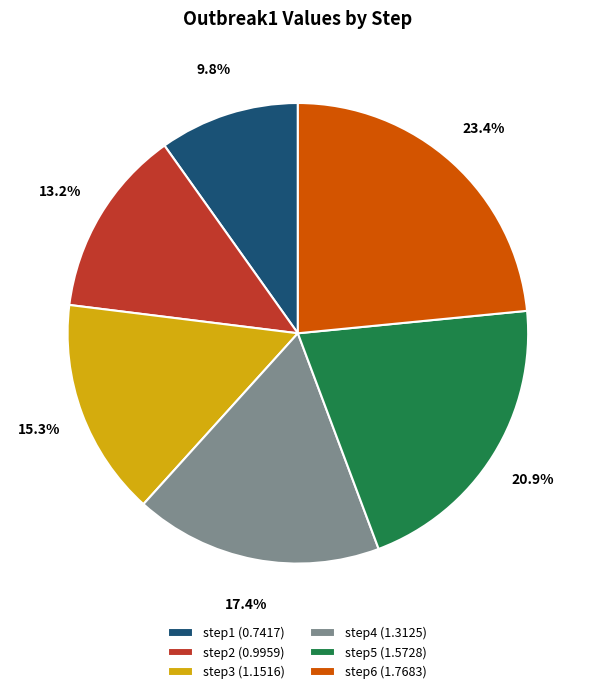

To the nearest percent, what is the difference between the step2 and step4 slice percentages?

4%